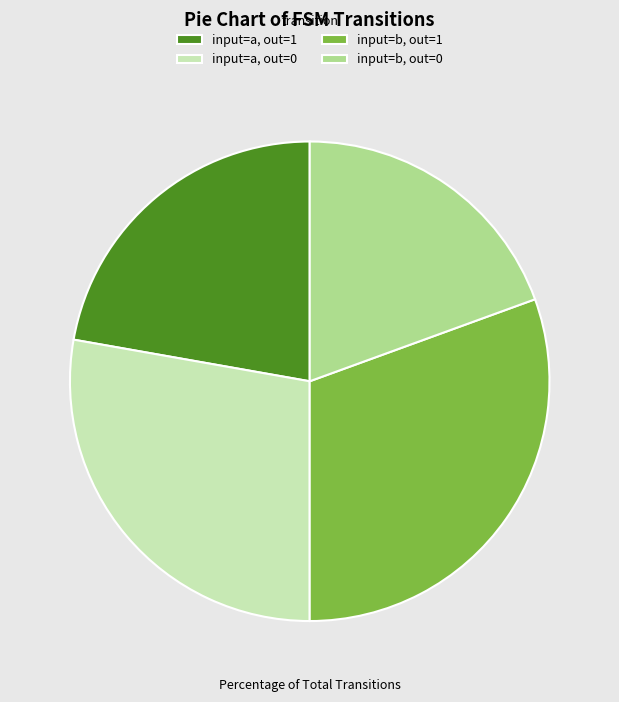

How many slices are in this pie chart?

4